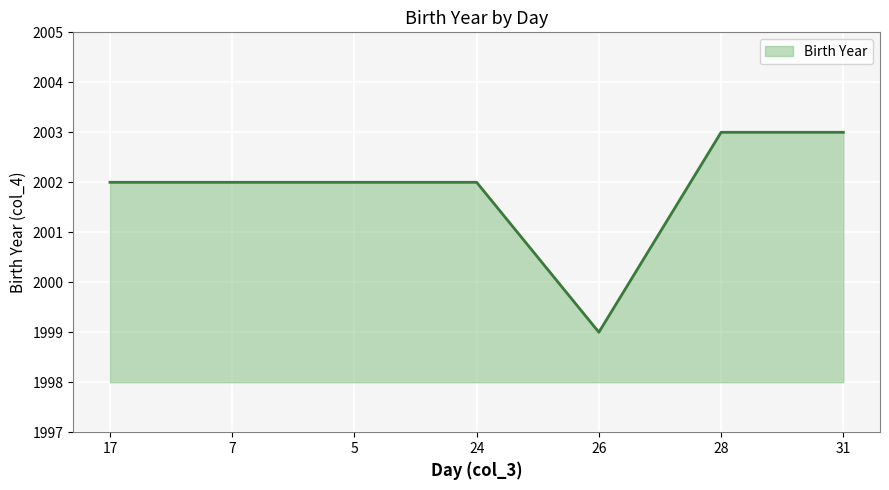

Reading left to right, transcribe all the data shown in this chart.

17=2002	7=2002	5=2002	24=2002	26=1999	28=2003	31=2003